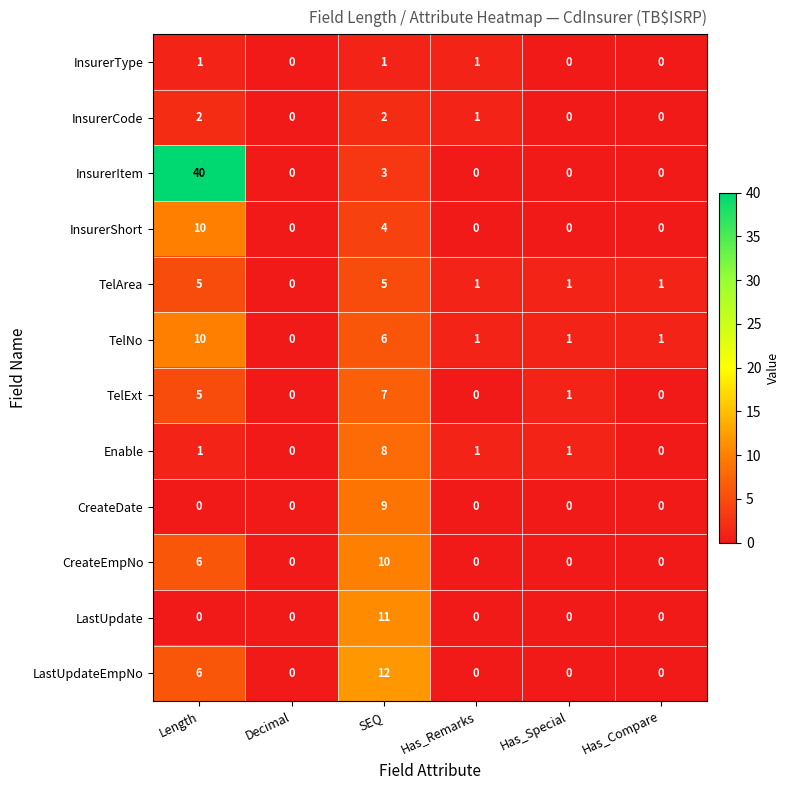

What is the maximum value shown in the chart?

40